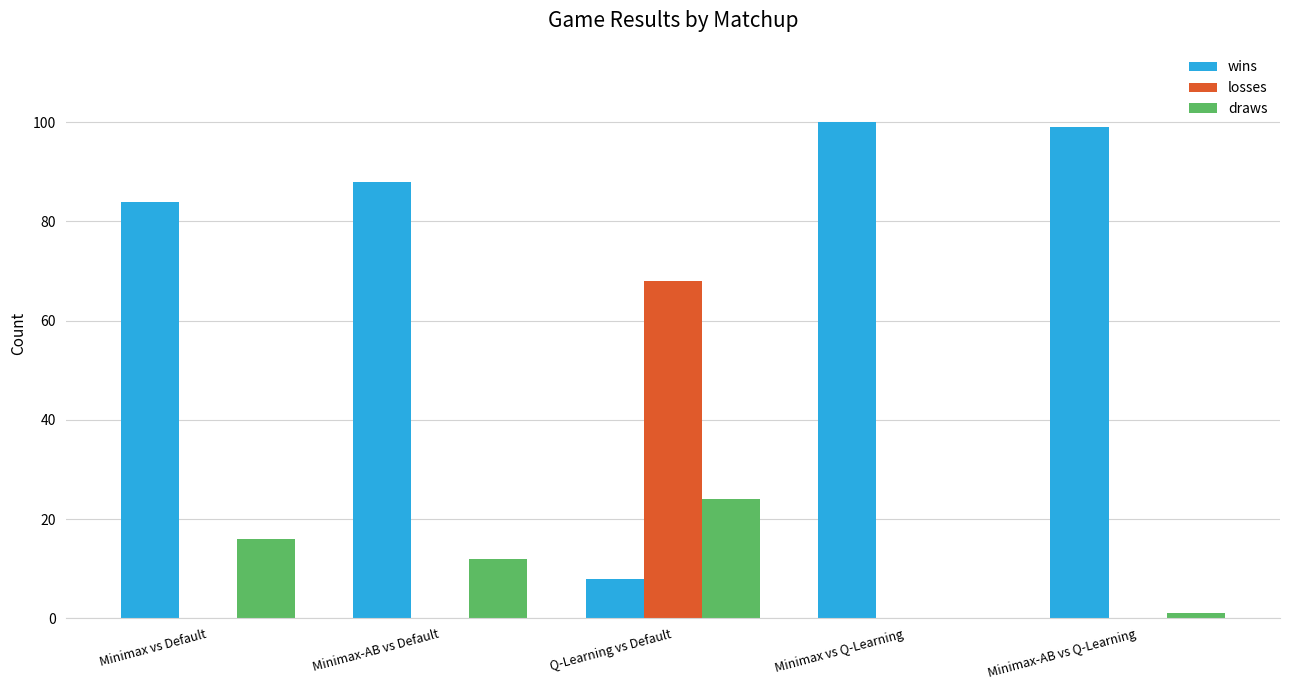

What is the total value across all series at Minimax vs Default?

100